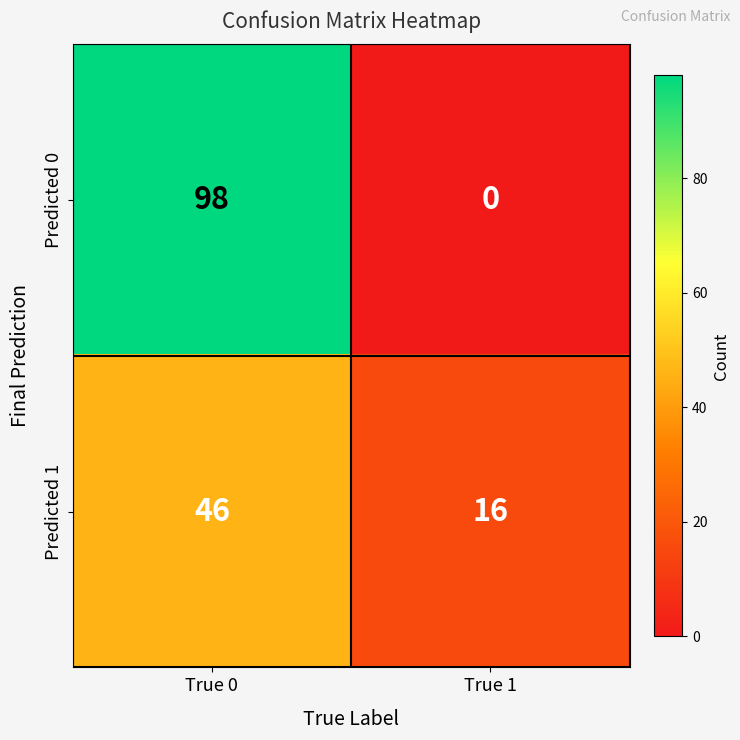

At True 0, list the series in order from smallest to largest.

Predicted 1, Predicted 0